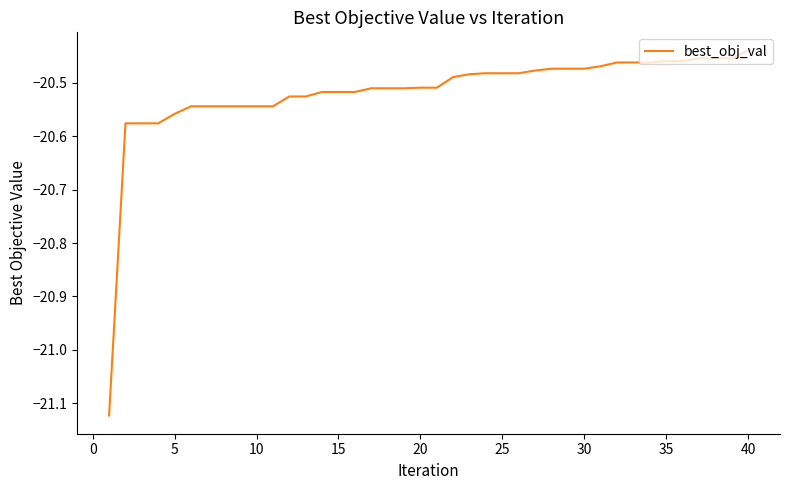

What is the difference between the maximum and minimum values?

0.7